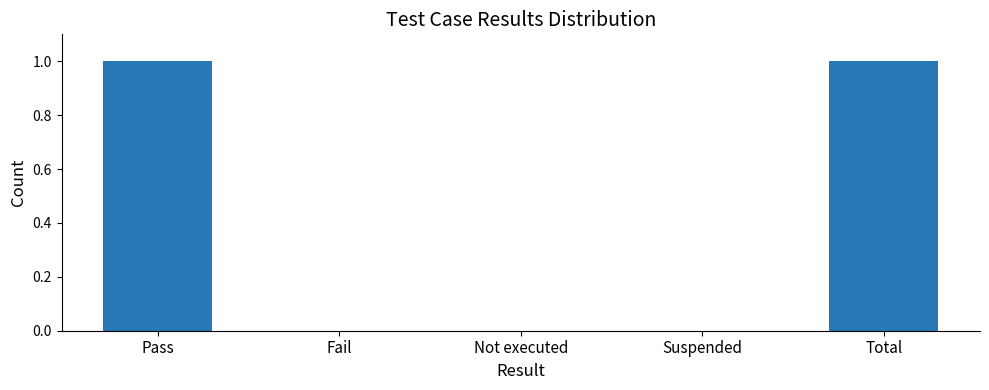

Count the values in the range 0 to 1.

5